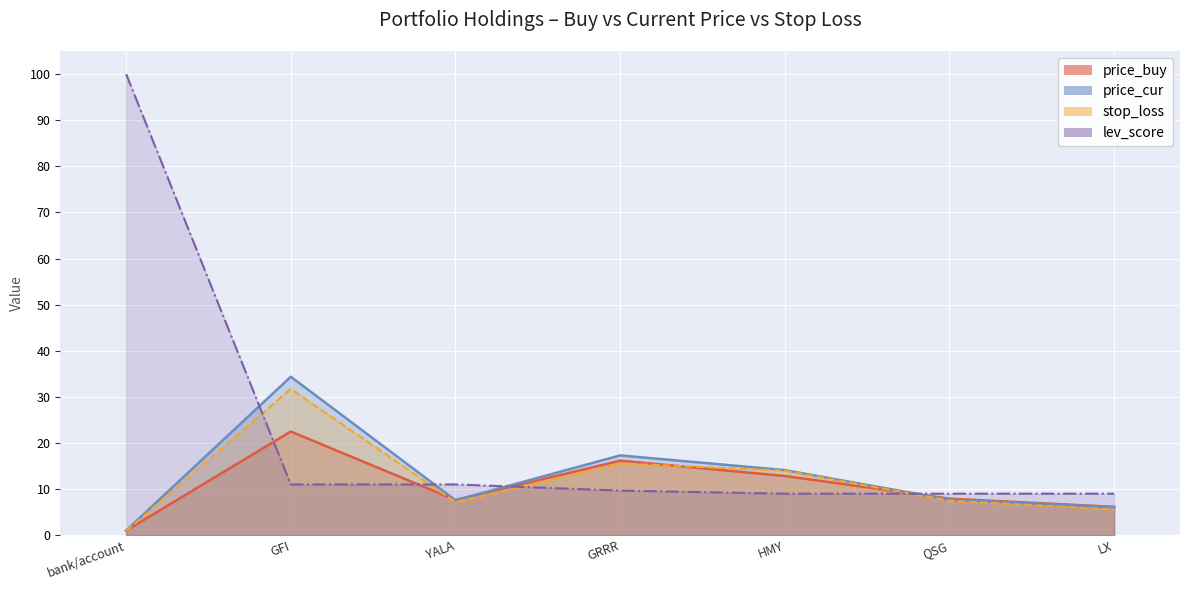

At which category is the sum across all series the highest?

bank/account